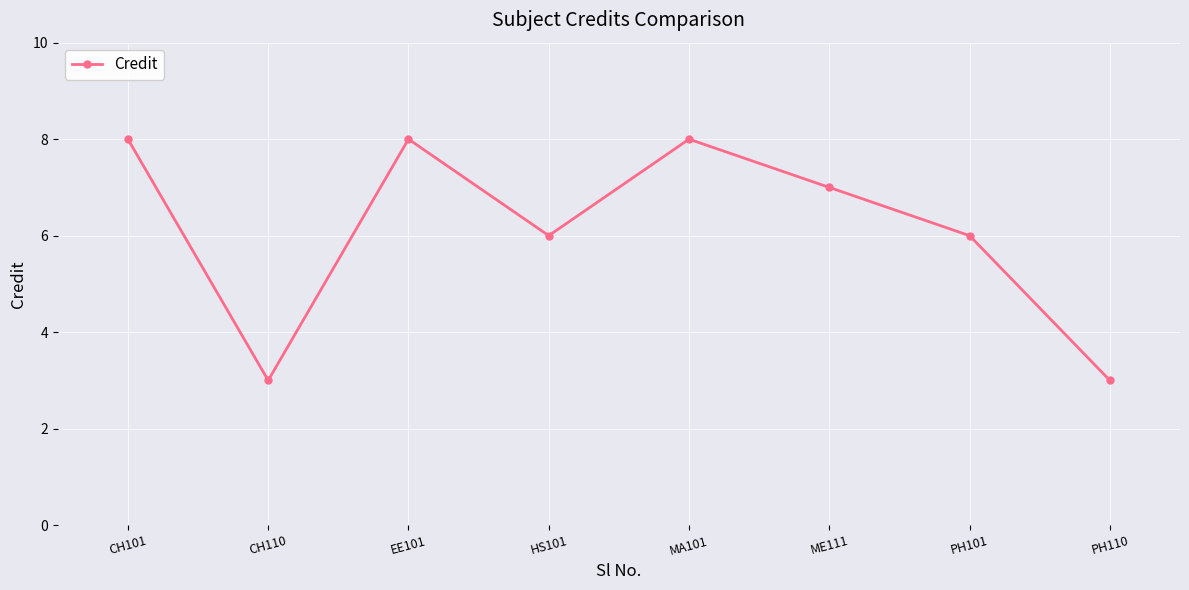

True or false: there are more than 1 points higher than both neighbors.

True